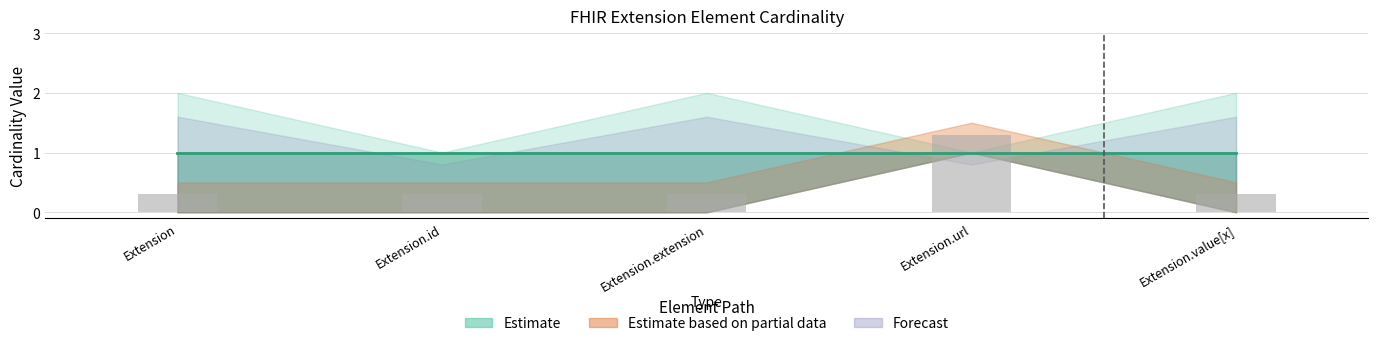

The chart shows a value of 0.3 at Extension.value[x]. True or false?

True